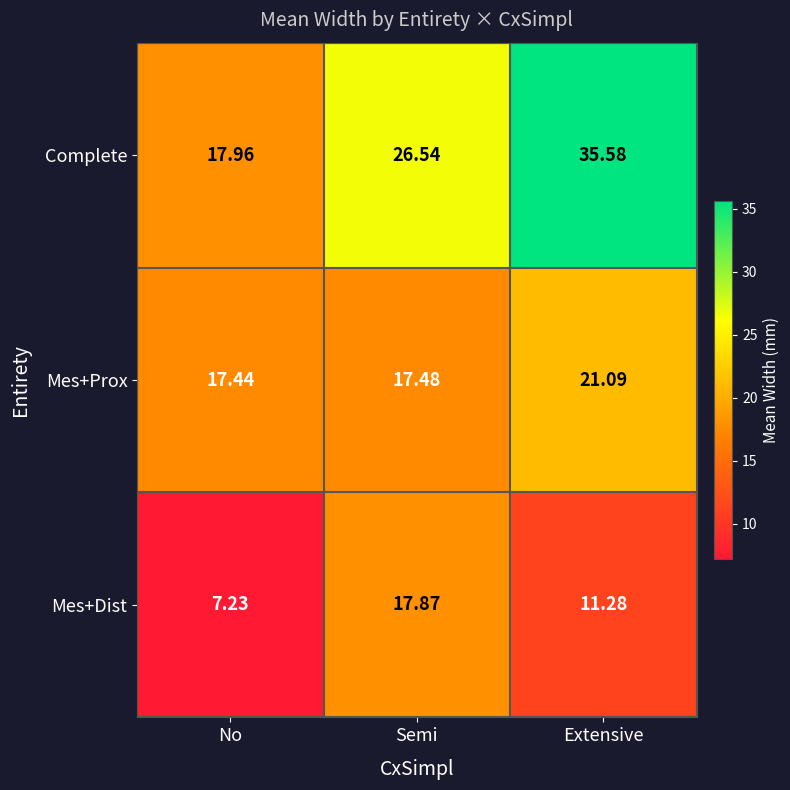

Where does the Mes+Dist series first go above 11?

Semi